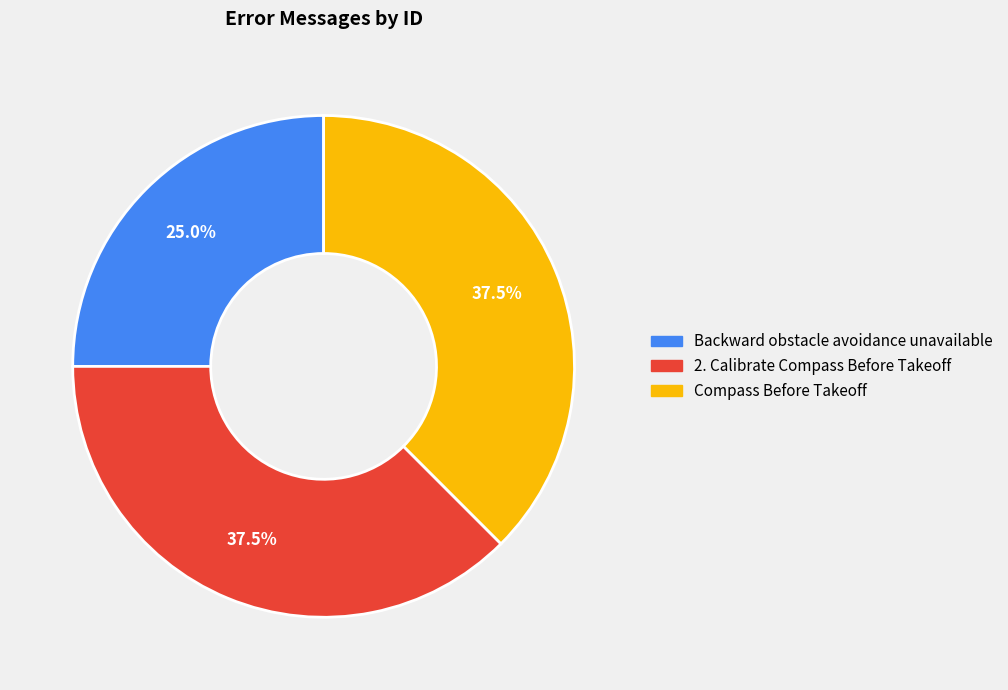

Is 2. Calibrate Compass Before Takeoff the majority of the pie?

No